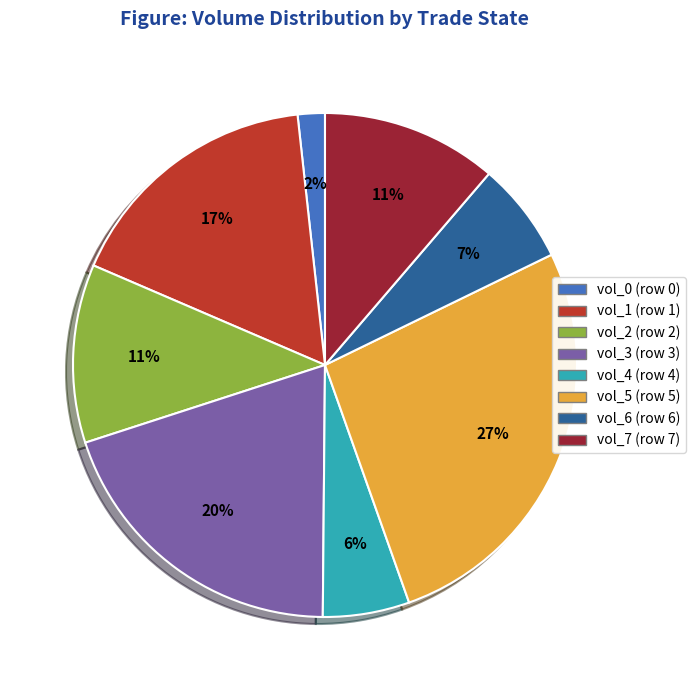

What is the ratio of the value at vol_4 (row 4) to the value at vol_7 (row 7)?

0.5